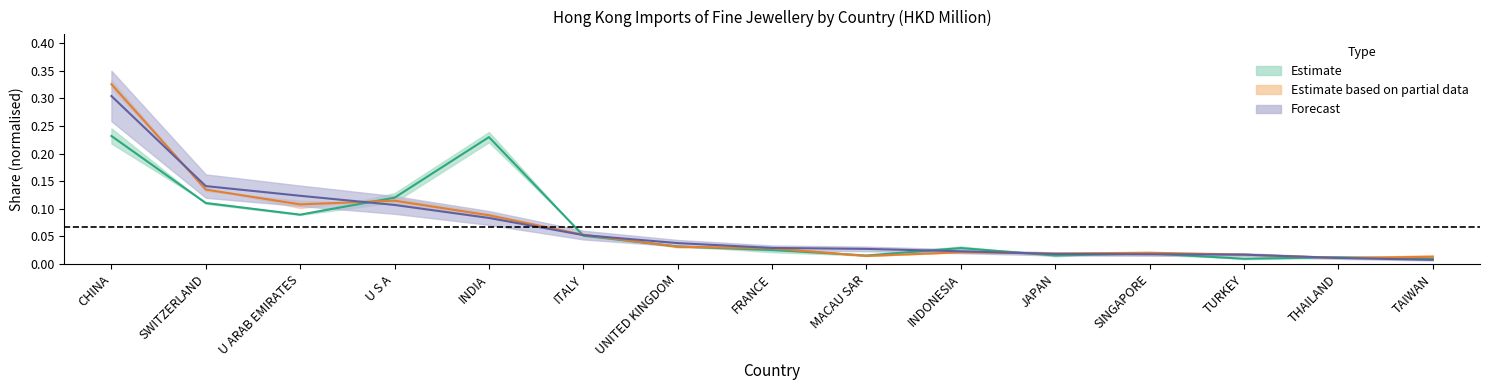

Where is the first local maximum for 201808?

U S A